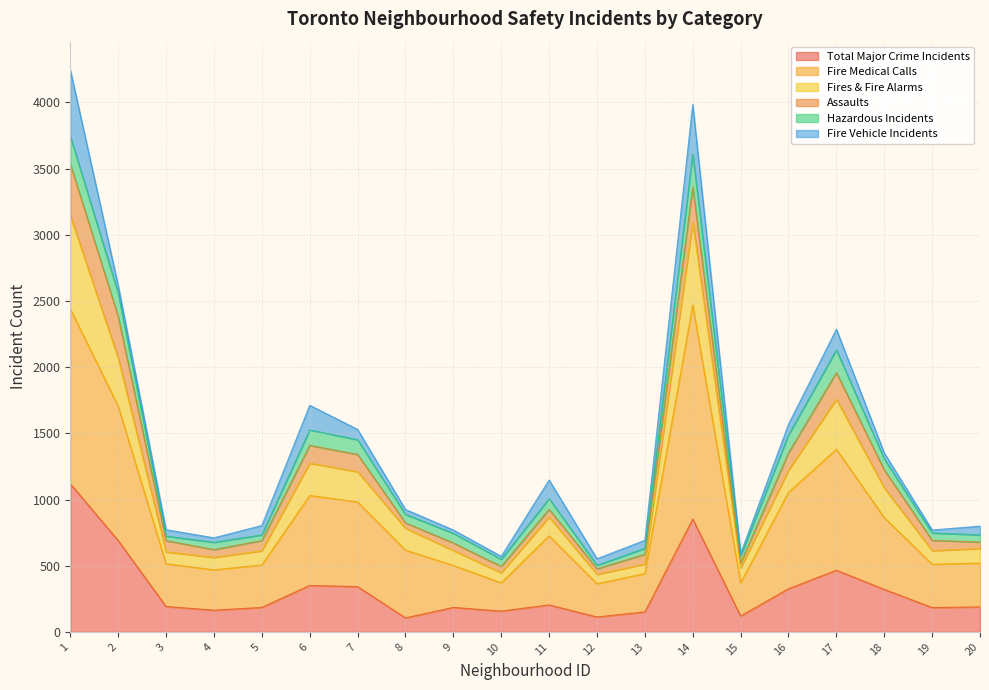

Is it true that Fire Medical Calls equals 249 at 5?

False